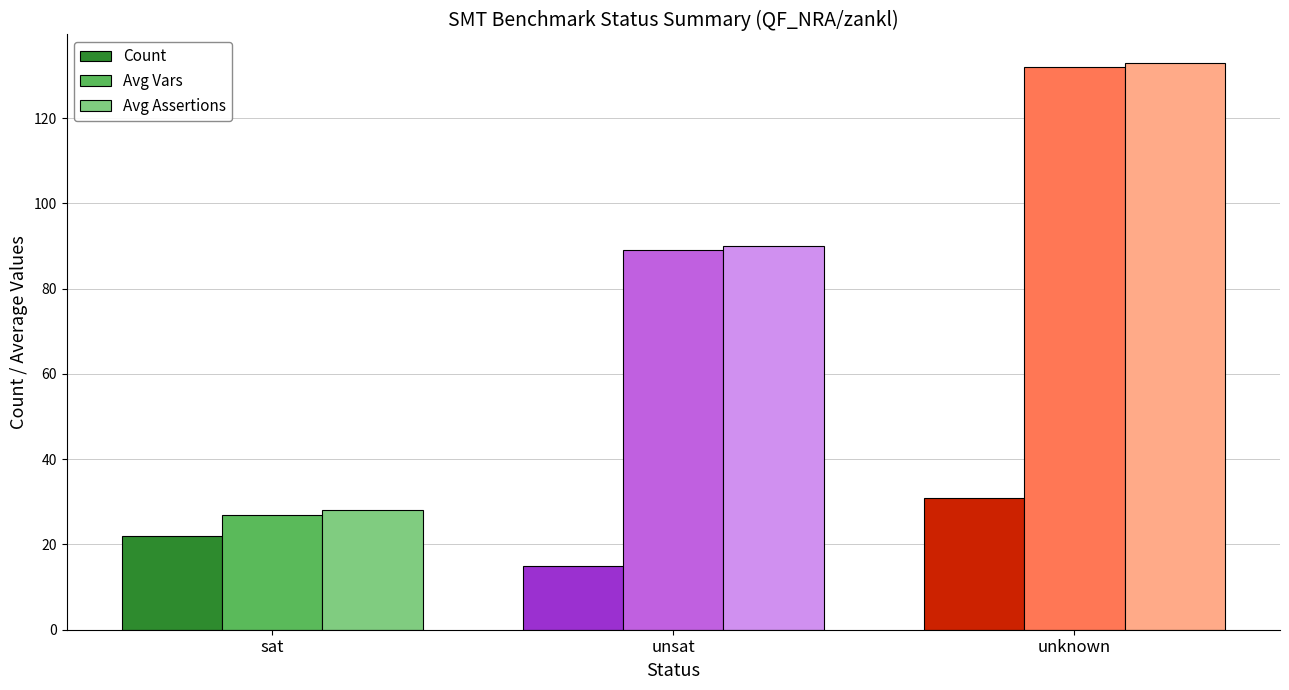

What is the label of the 3rd bar from the right?

sat